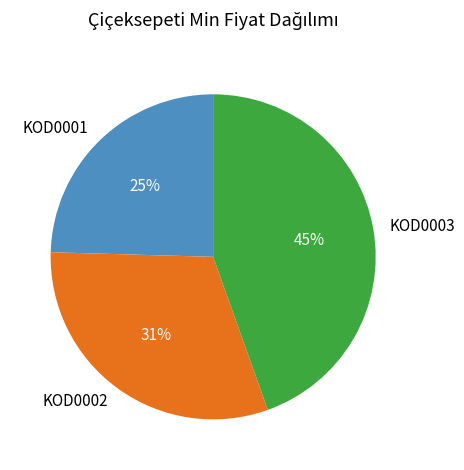

Which slice is the largest?

KOD0003